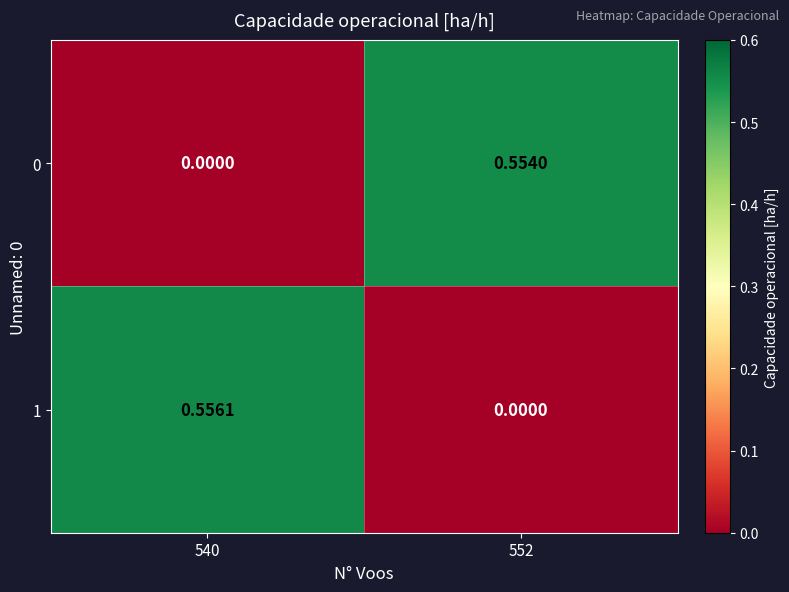

Is the value of 1 at 540 greater than the value of 0 at 540?

Yes